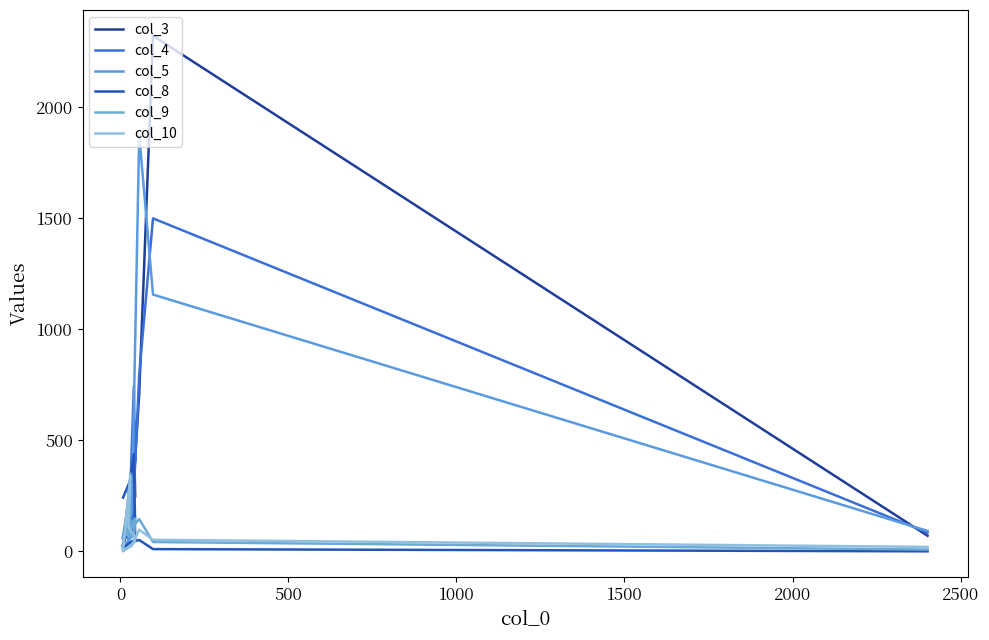

What is the sum of all col_3 values?

4191